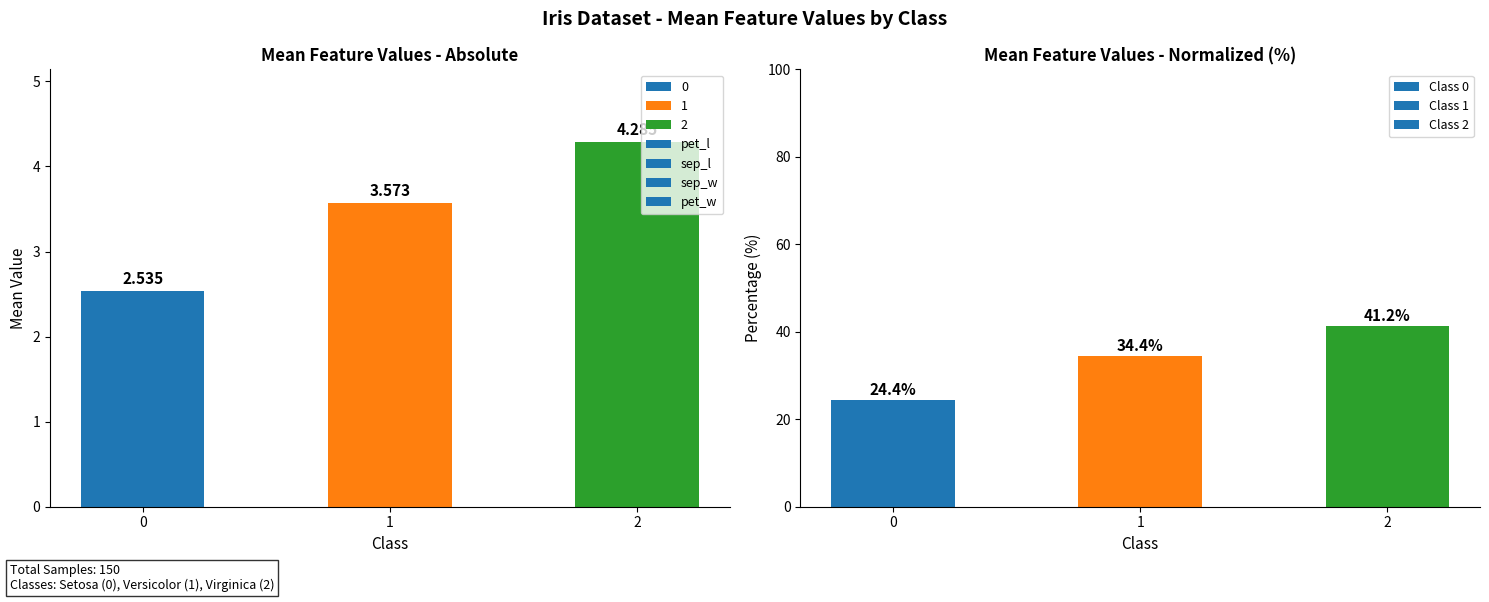

Reading left to right, transcribe all the data shown in this chart.

pet_l: 2.5	3.6	4.3
sep_l: 24.4	34.4	41.2